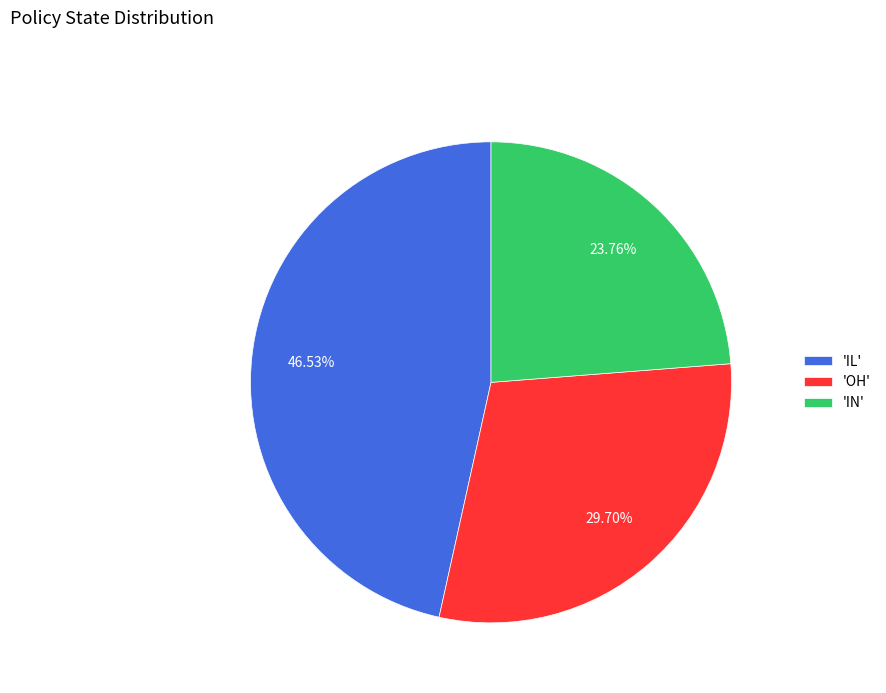

Count the number of slices in the pie.

3